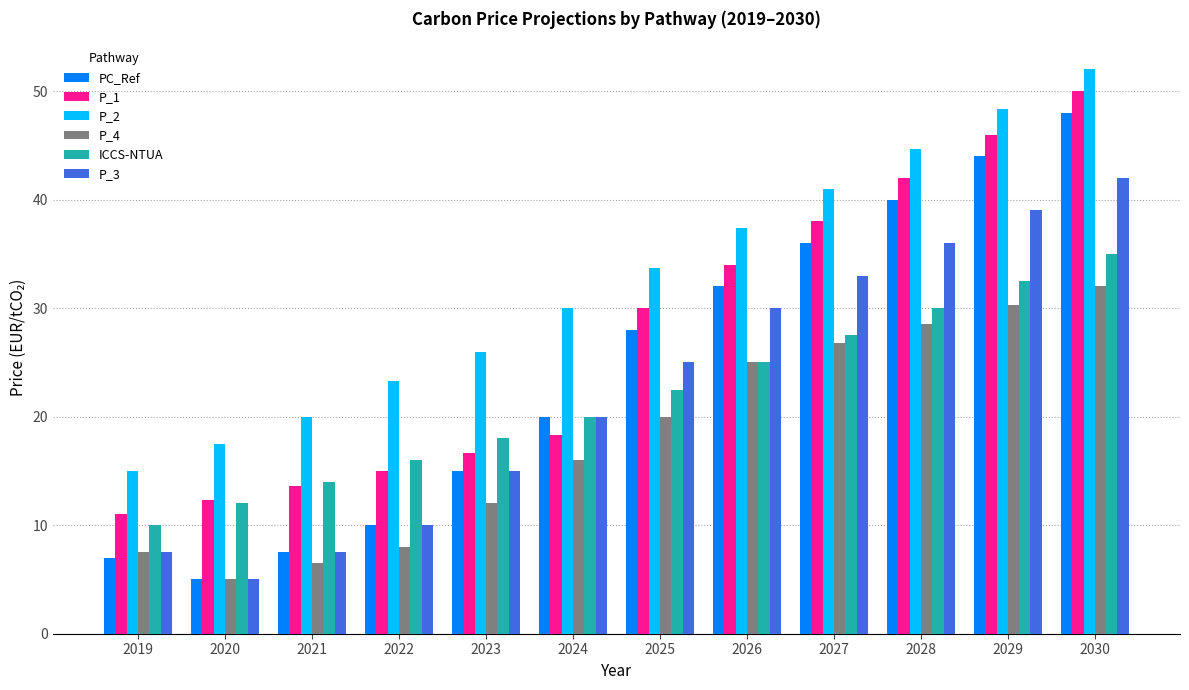

What is the average value of the PC_Ref series?

24.4